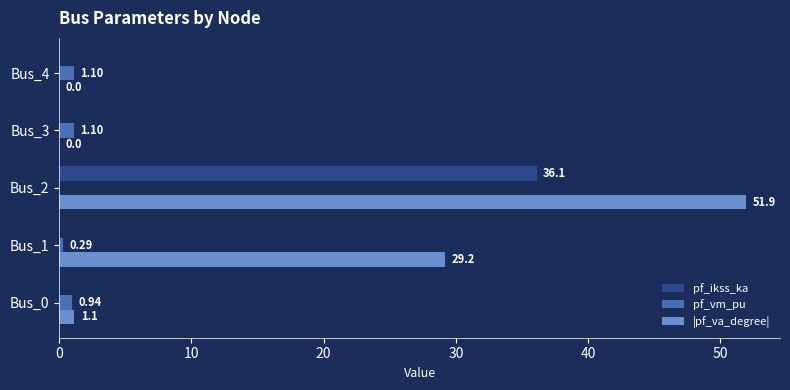

What is the maximum value shown in the chart?

51.9